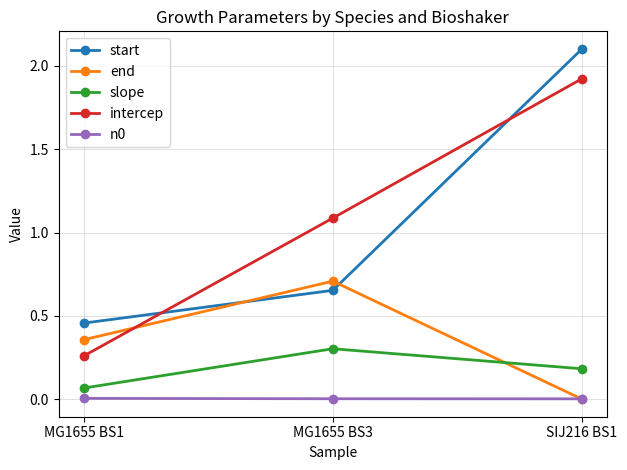

True or false: start has a value of 0.1 at MG1655 BS1.

False